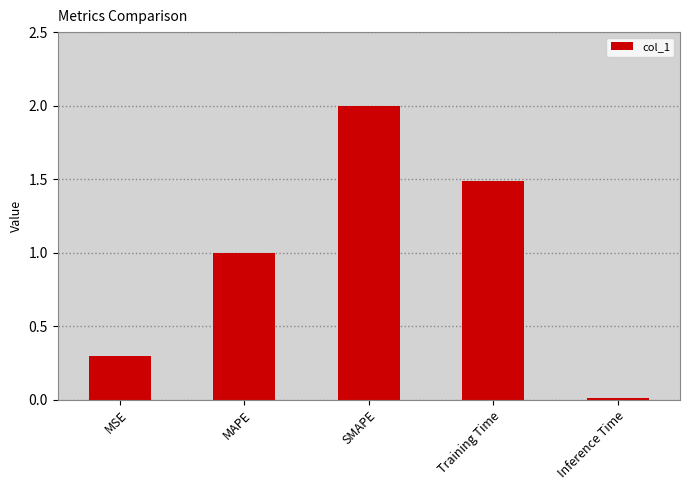

At which category does the chart reach its peak across all series?

SMAPE